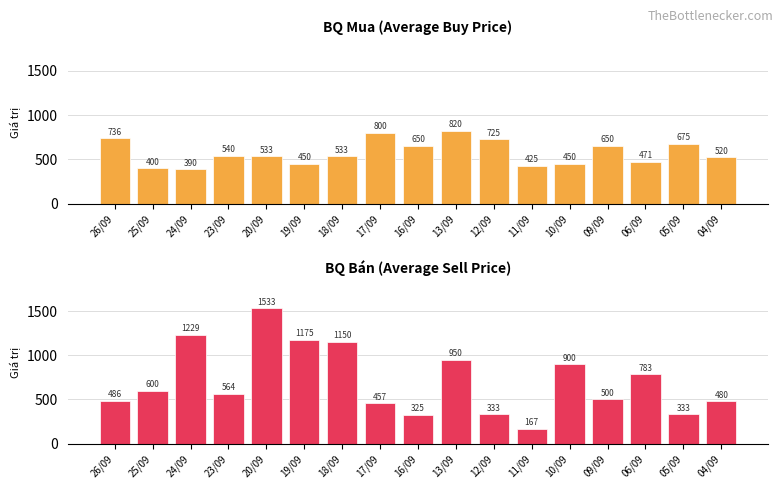

What is the sum of the BQ bán values at 12/09 and 09/09?

833